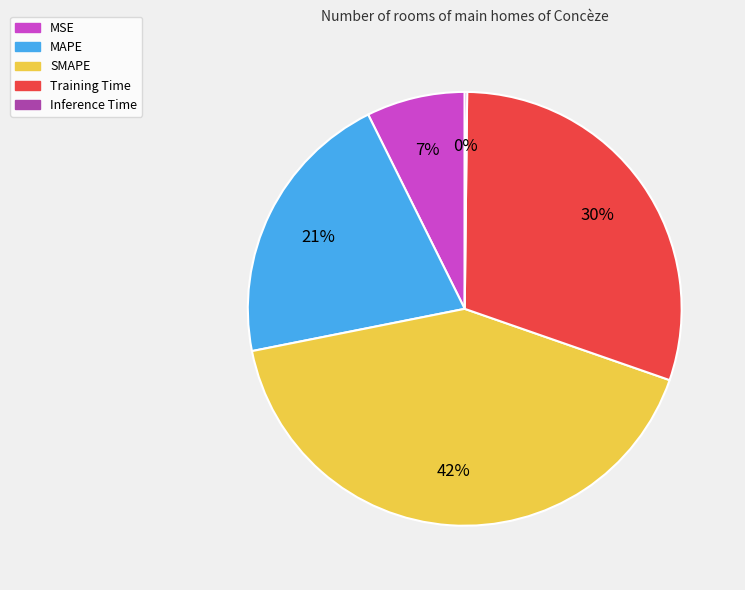

To the nearest percent, what is the difference between the Training Time and MAPE slice percentages?

9%